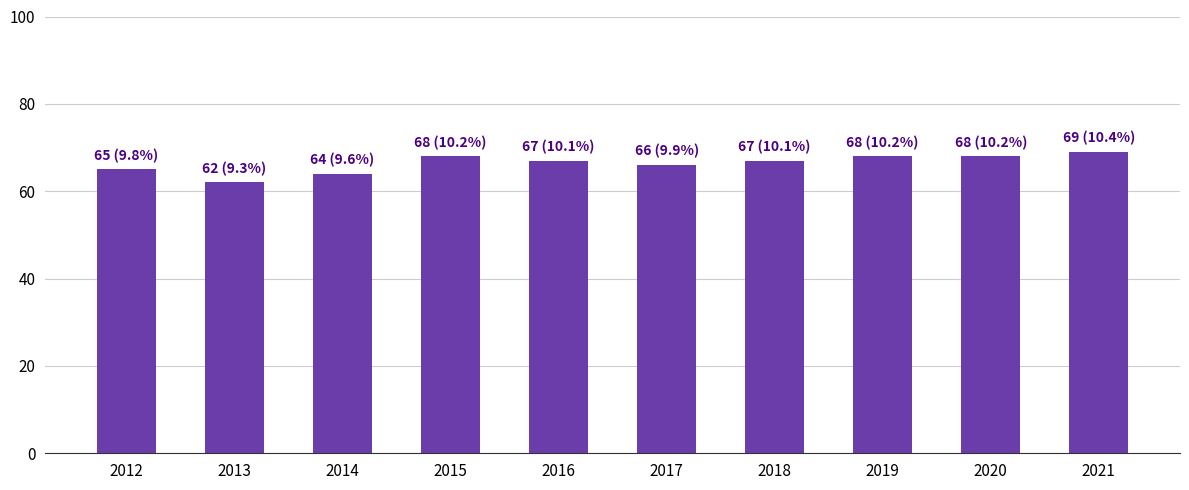

Reading left to right, transcribe all the data shown in this chart.

2012=65	2013=62	2014=64	2015=68	2016=67	2017=66	2018=67	2019=68	2020=68	2021=69